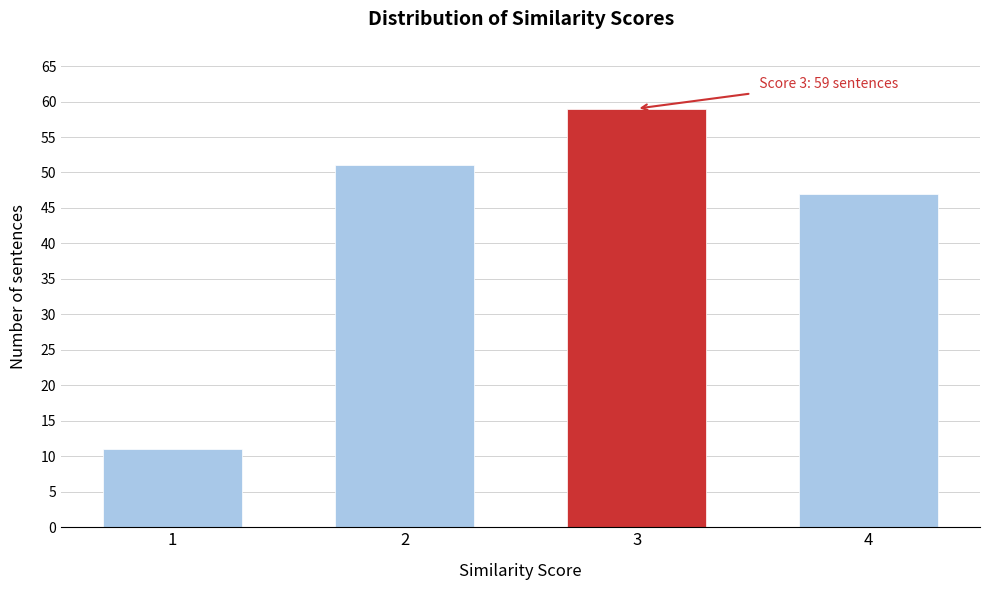

Reading left to right, transcribe all the data shown in this chart.

11	51	59	47